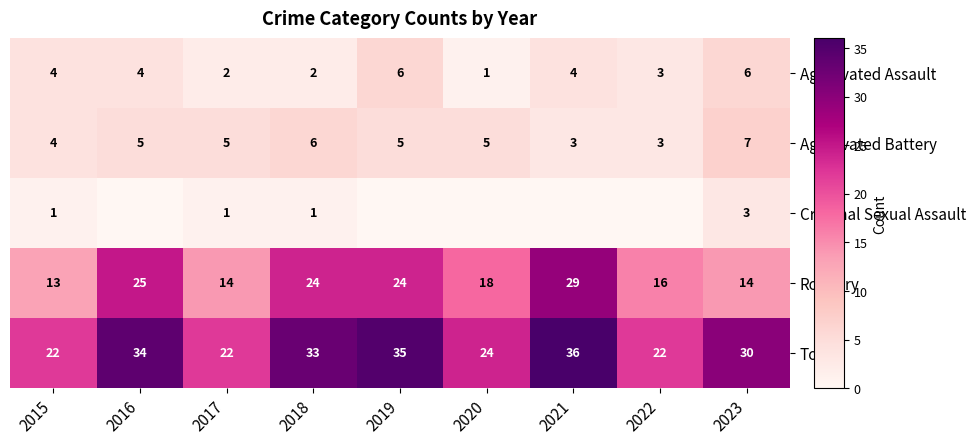

How many data points does each series have?

9